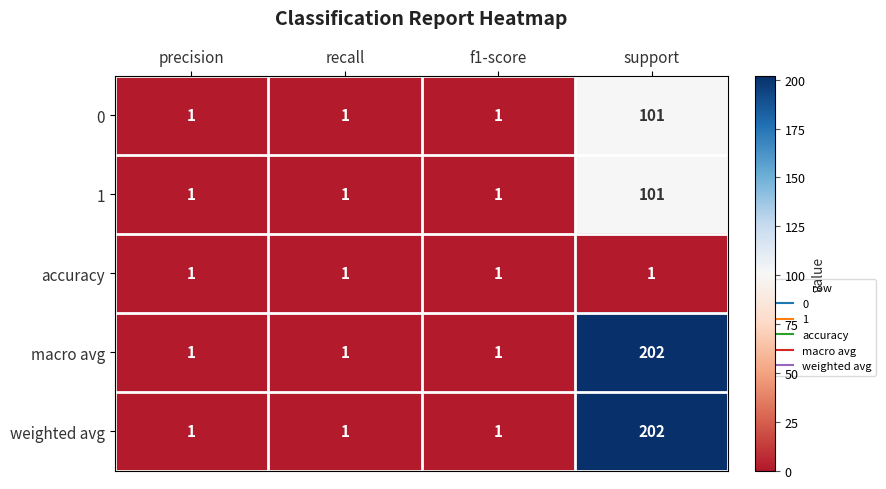

What is the maximum value shown in the chart?

202